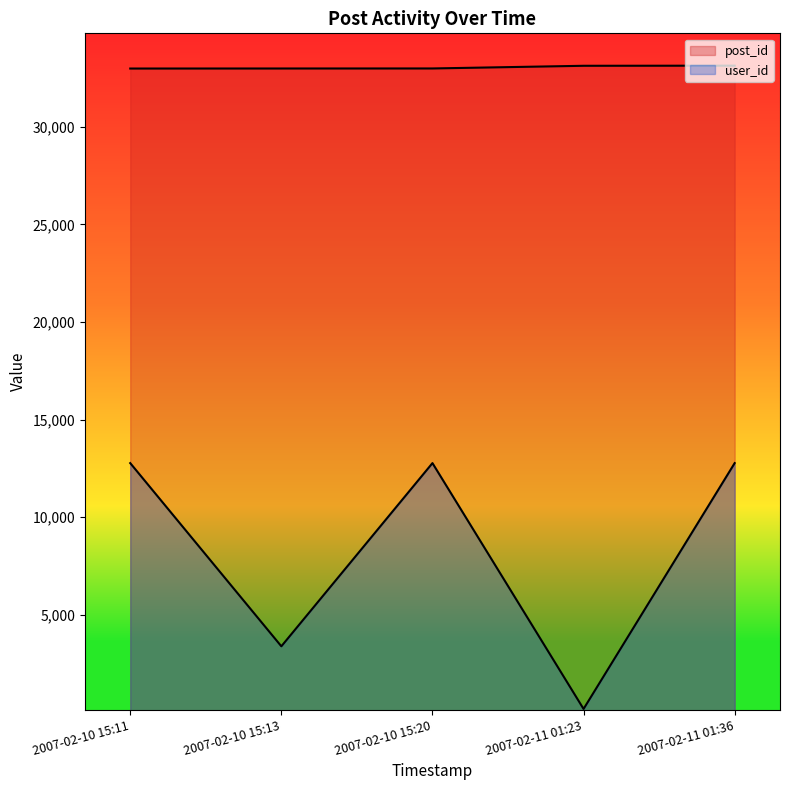

The value of user_id at 2007-02-11 01:36 is 4839. True or false?

False